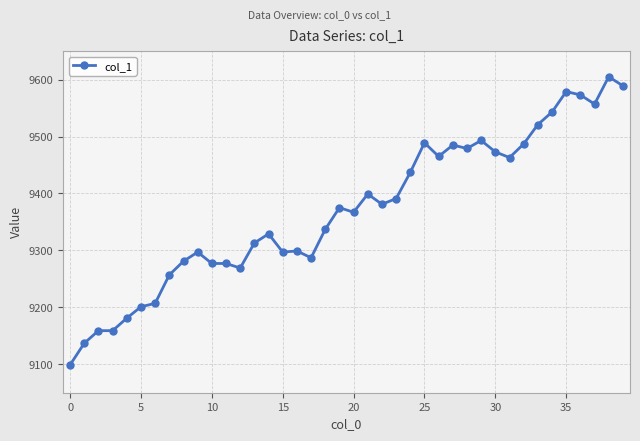

What is the maximum value shown in the chart?

9605